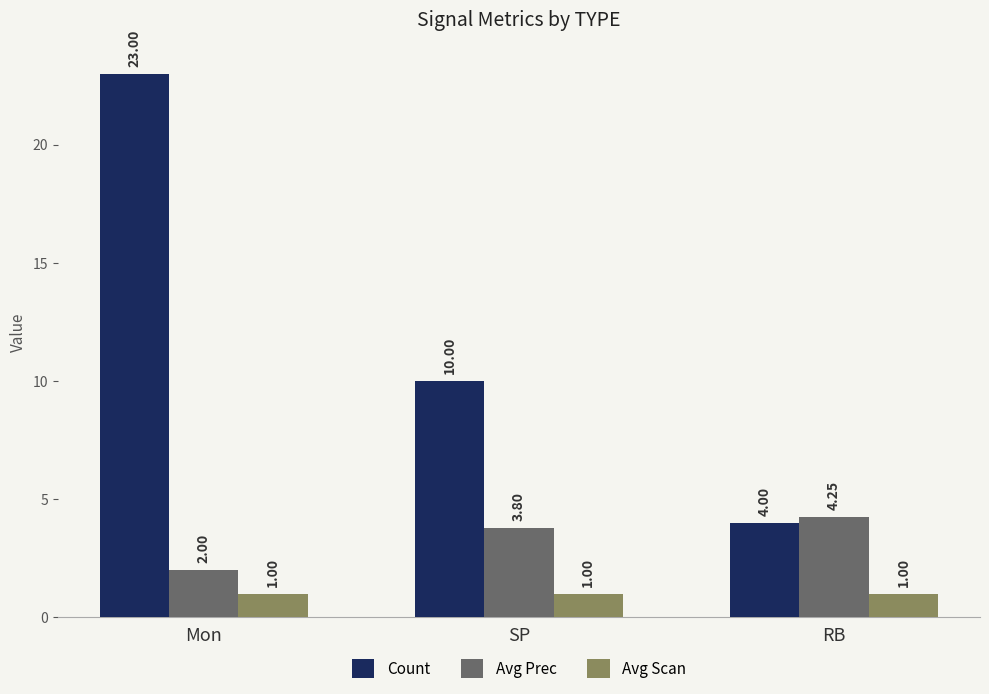

Which series has the largest total across all categories?

Count